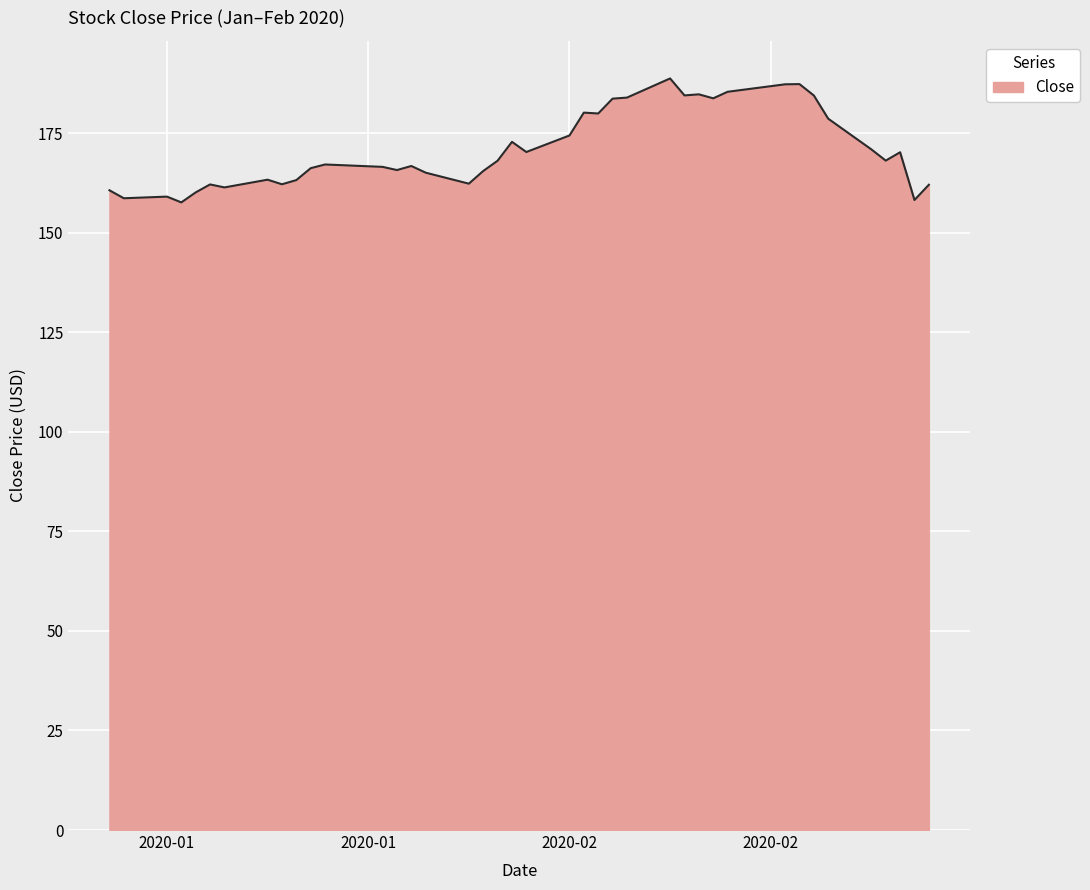

What is the greatest value displayed?

188.7